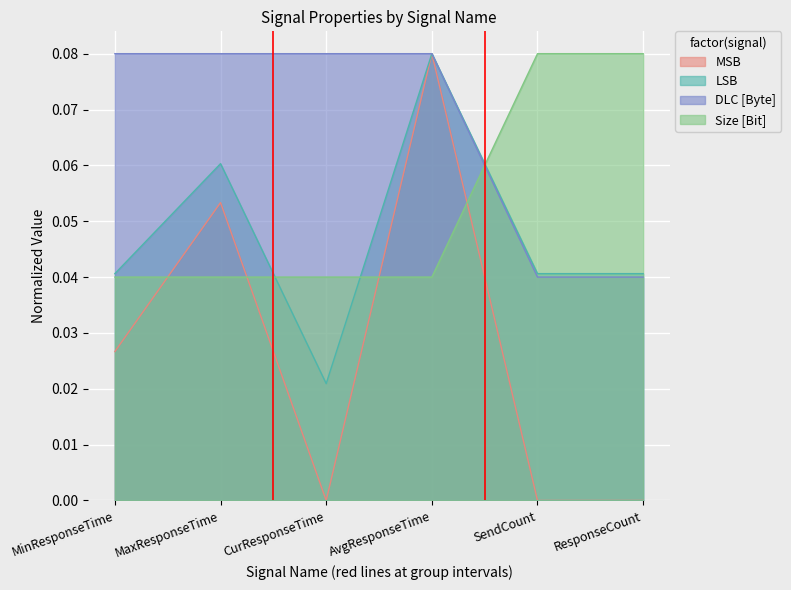

Reading right to left, extract all data points from this chart.

MSB: 0.0	0.0	0.1	0.0	0.1	0.0
LSB: 0.0	0.0	0.1	0.0	0.1	0.0
DLC [Byte]: 0.0	0.0	0.1	0.1	0.1	0.1
Size [Bit]: 0.1	0.1	0.0	0.0	0.0	0.0